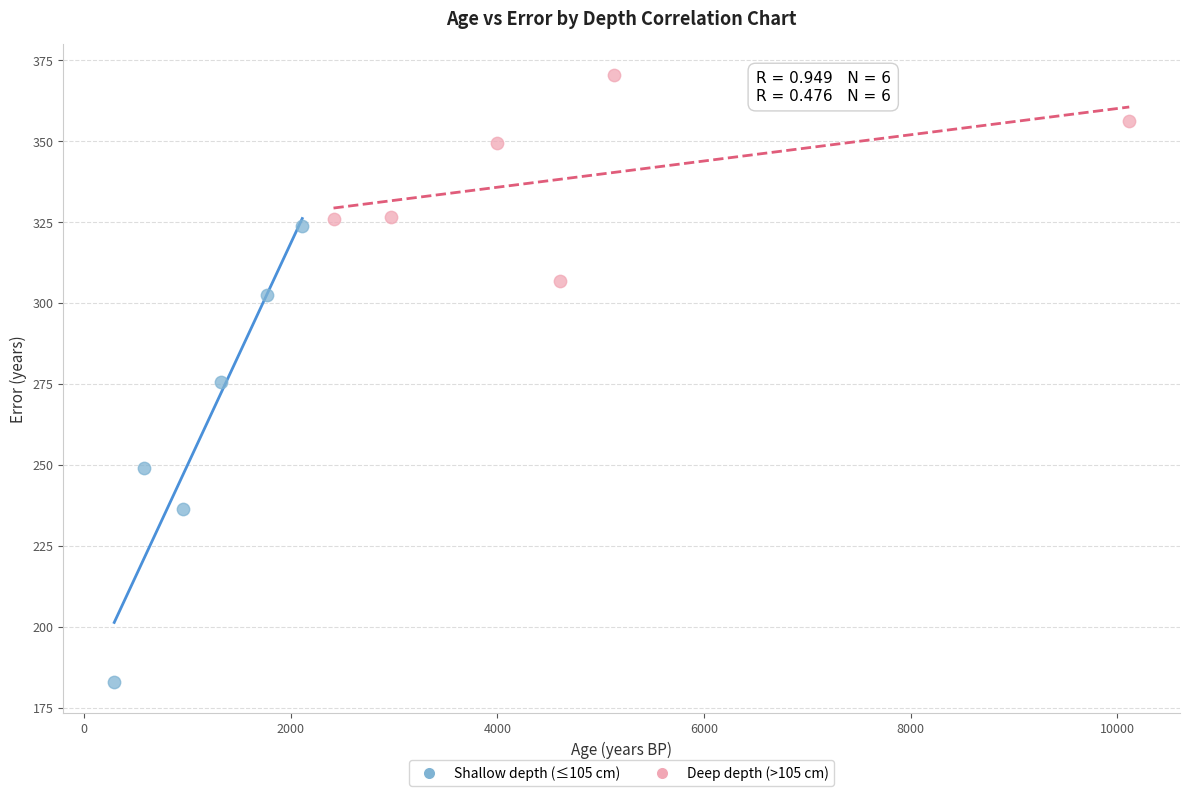

Which series has the widest spread of Y values?

Shallow depth (≤105 cm)